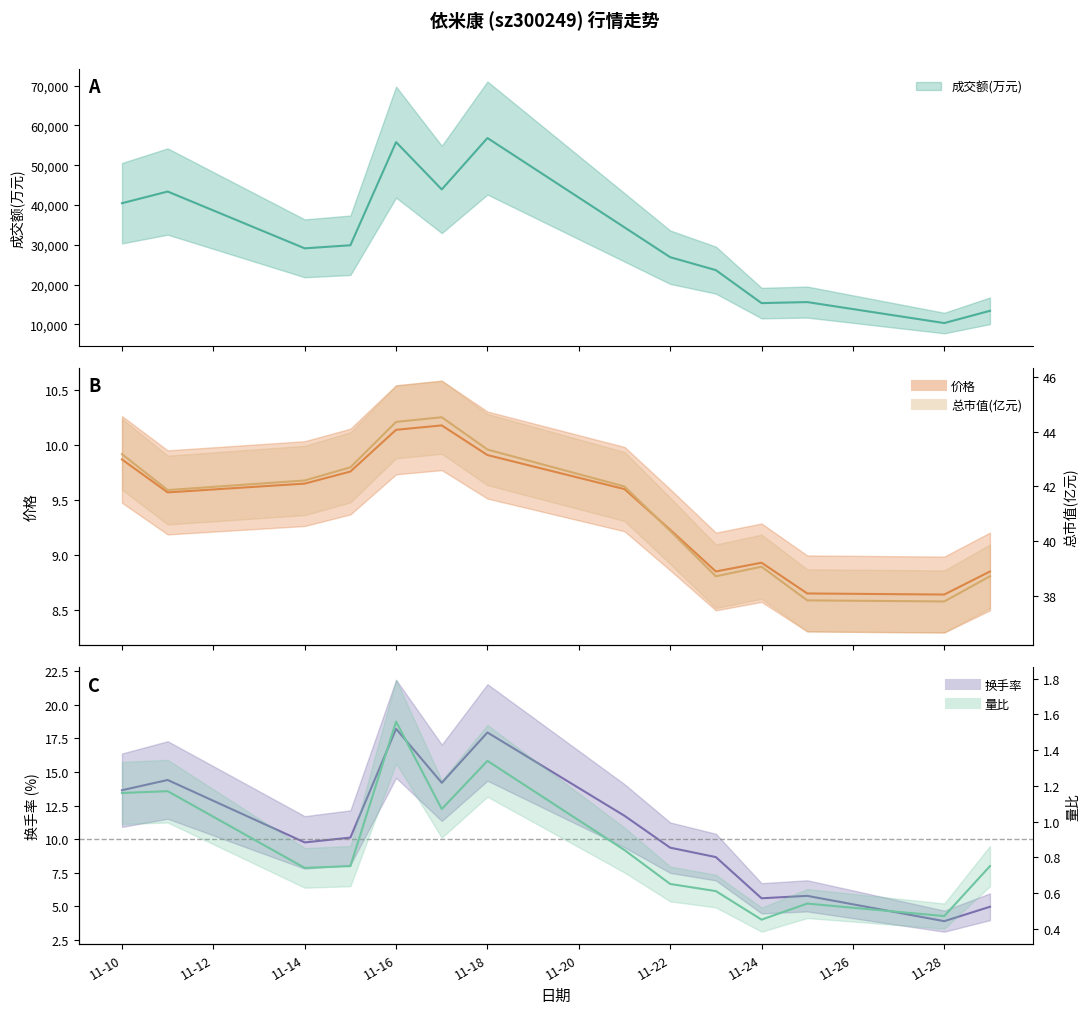

Which series has the largest total across all categories?

成交额(万元)